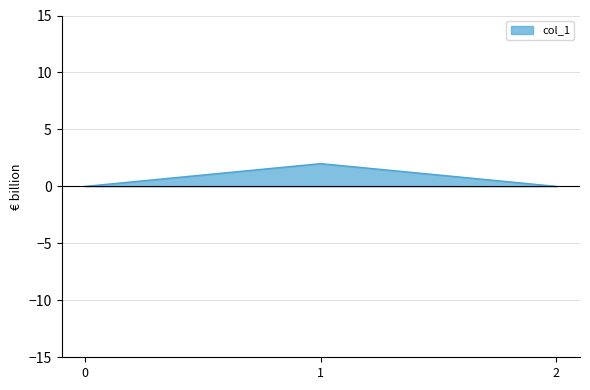

The value at 1 is 2. True or false?

True